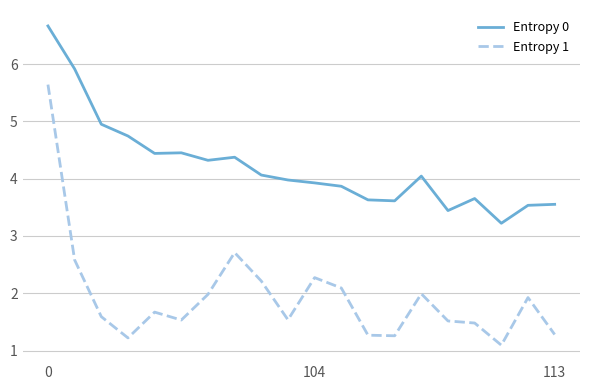

True or false: Entropy 1 and Entropy 0 cross at least once.

False